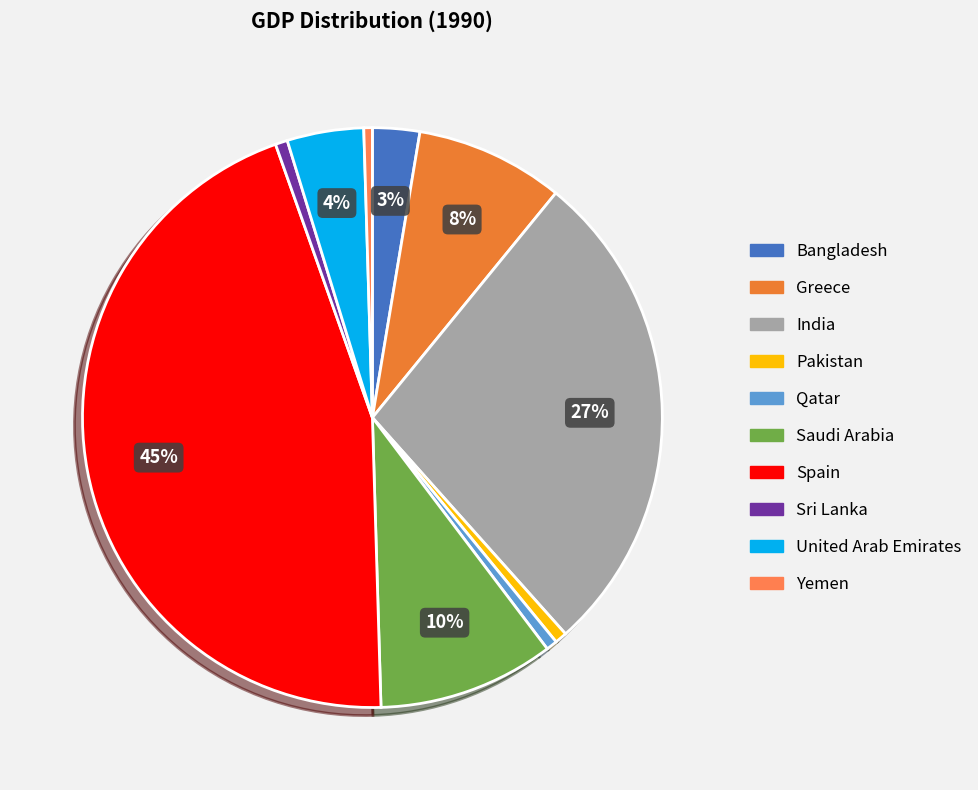

Which category has the biggest portion of the pie?

Spain